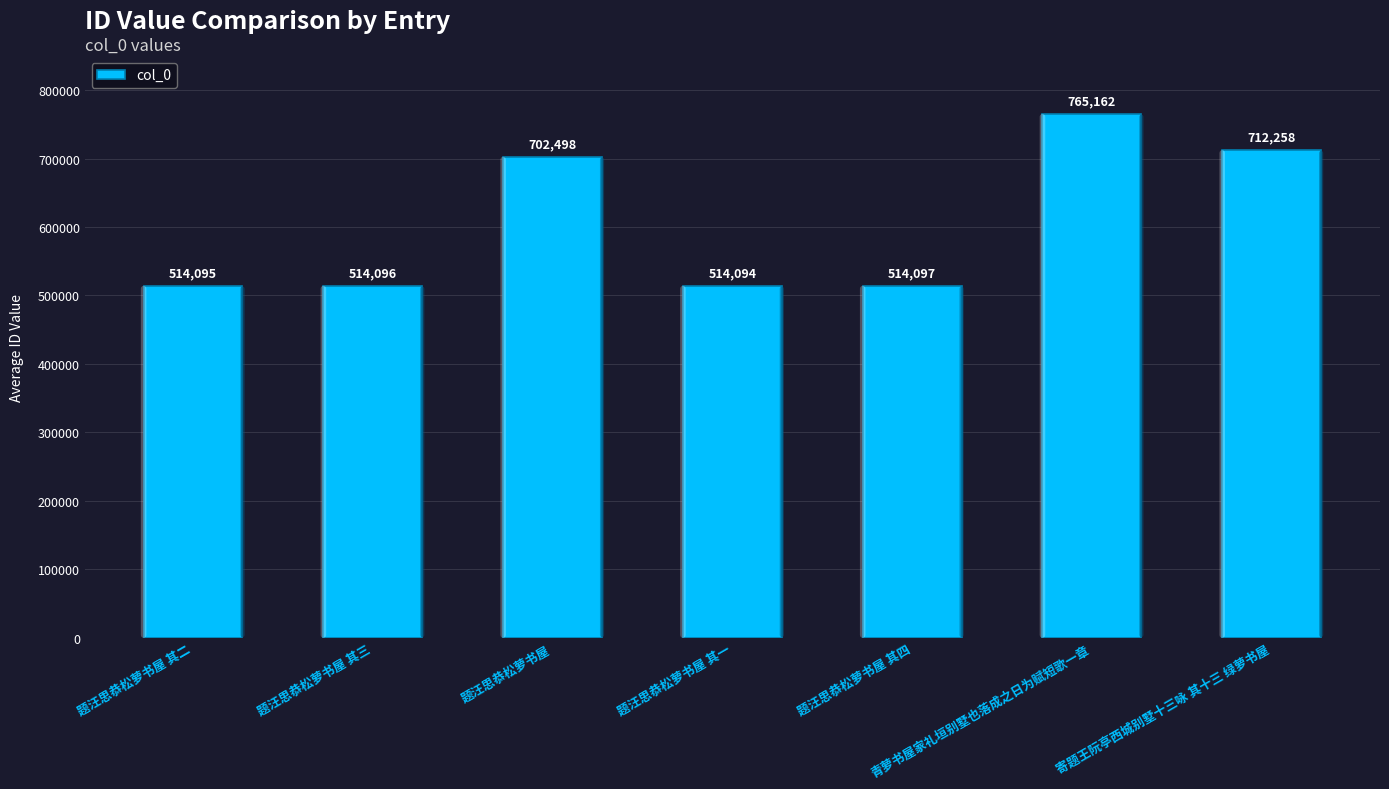

Where does the data first go above 514097?

题汪思恭松萝书屋